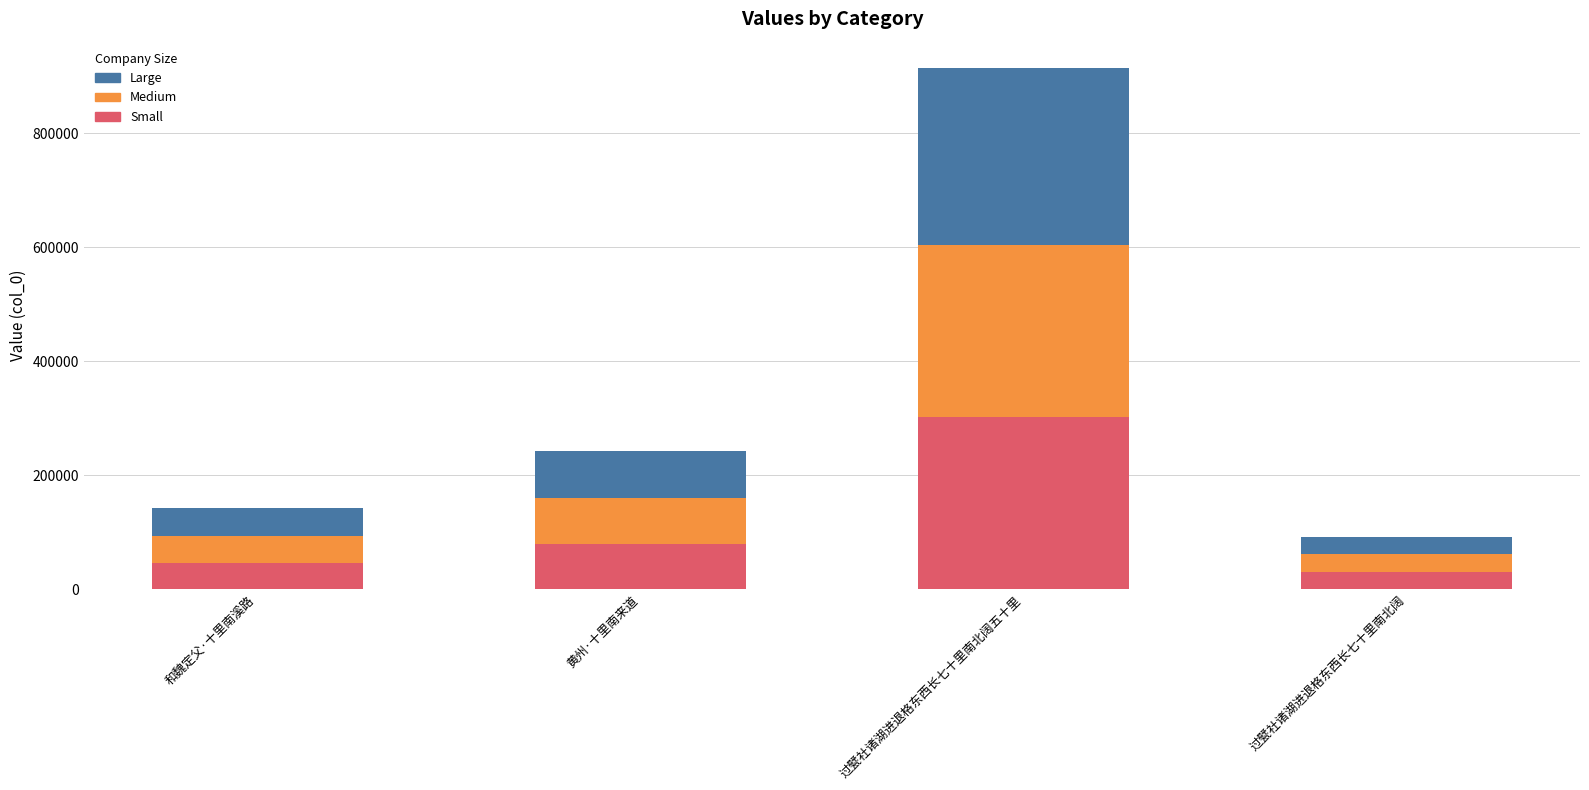

At which category is the sum across all series the highest?

过甓社诸湖进退格东西长七十里南北阔五十里